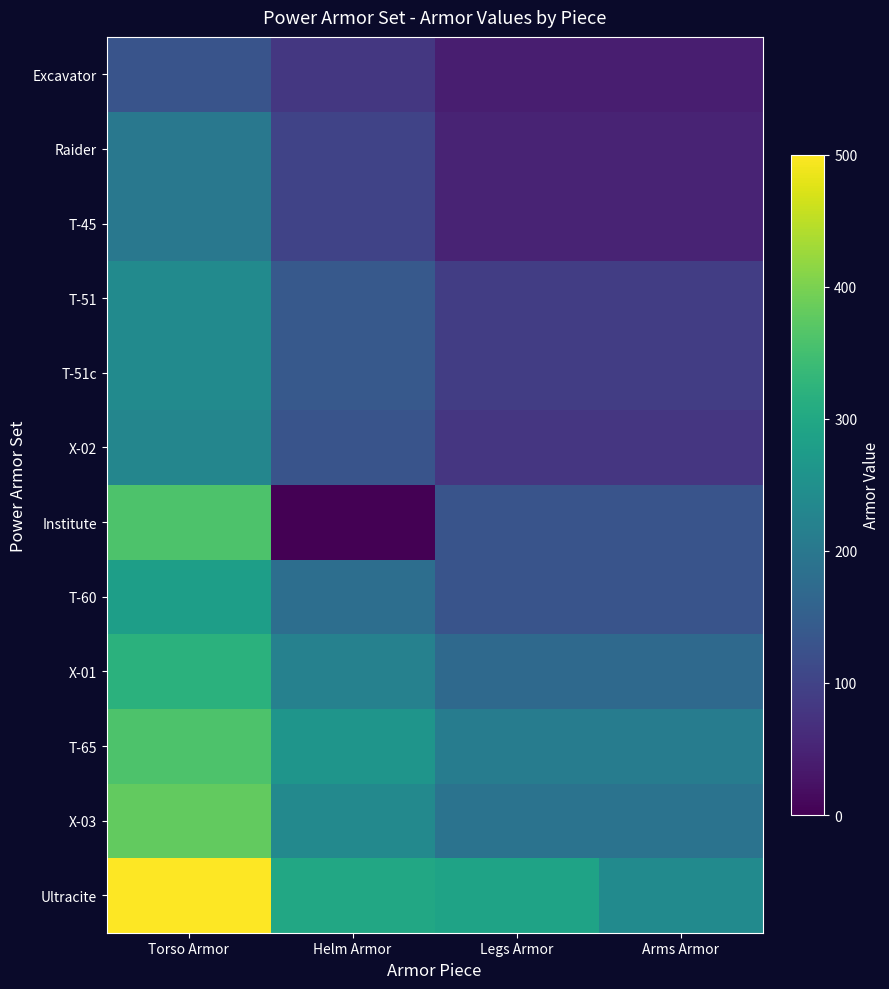

What is the total value across all series at Helm Armor?

1887